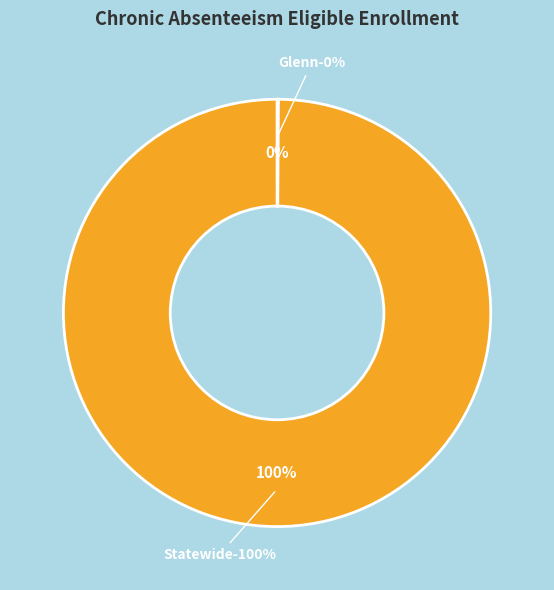

What is the ratio of the value at Statewide to the value at Glenn?

976.3